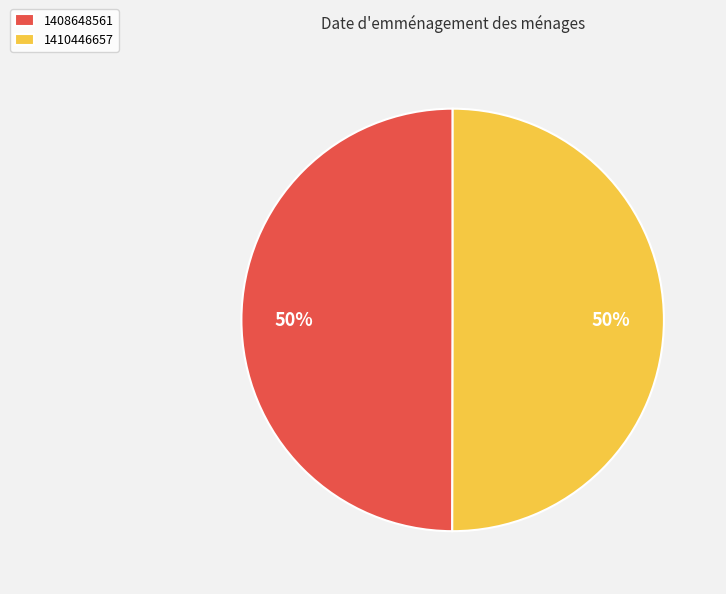

What percentage is the 1408648561 slice, to the nearest percent?

50%